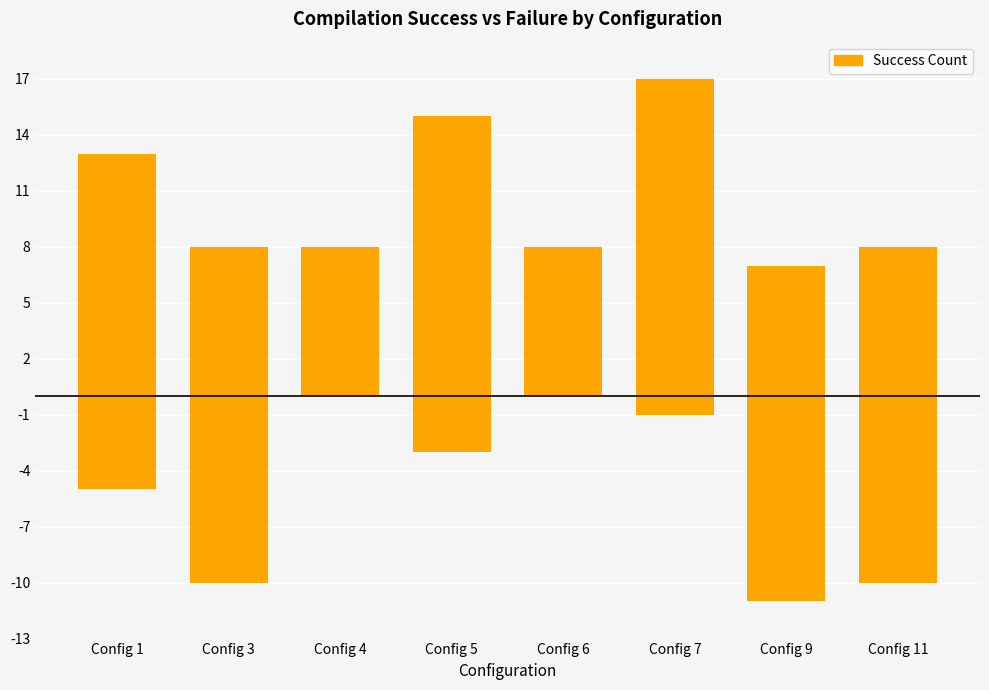

Reading left to right, what are all the values shown in this chart?

compilation_success_Yes_count: Config 1=13	Config 3=8	Config 4=8	Config 5=15	Config 6=8	Config 7=17	Config 9=7	Config 11=8
compilation_success_No_count: Config 1=-5	Config 3=-10	Config 4=0	Config 5=-3	Config 6=0	Config 7=-1	Config 9=-11	Config 11=-10